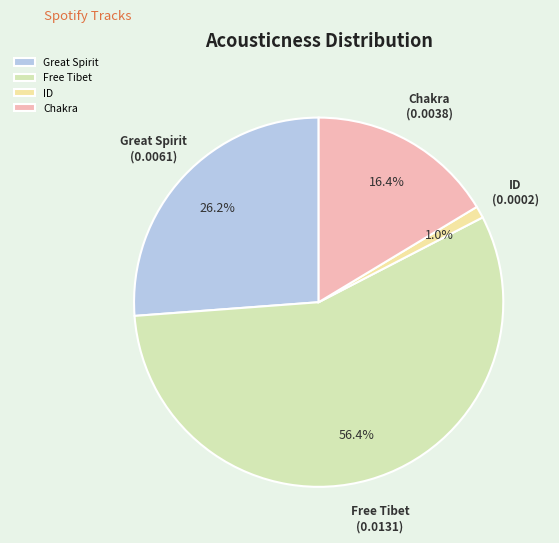

Rank the categories by value from lowest to highest.

ID, Chakra, Great Spirit, Free Tibet